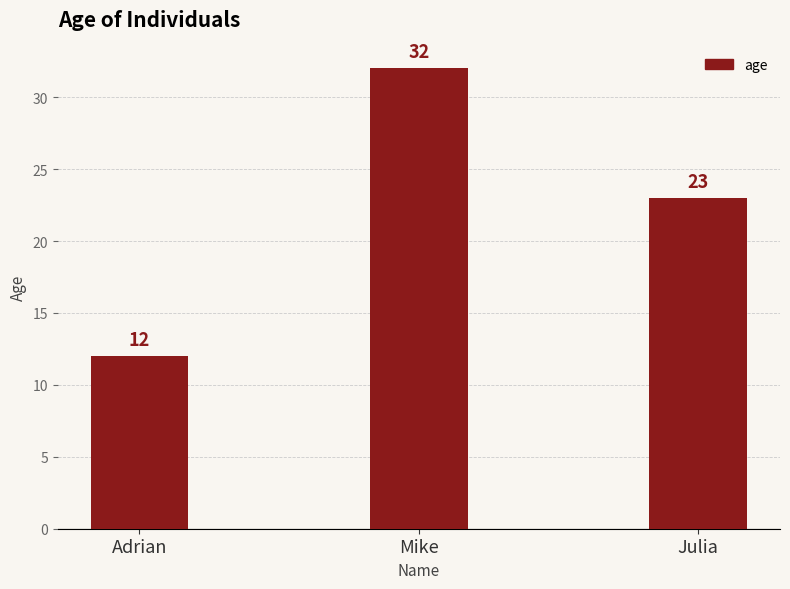

What is the difference between the second highest and minimum values?

11